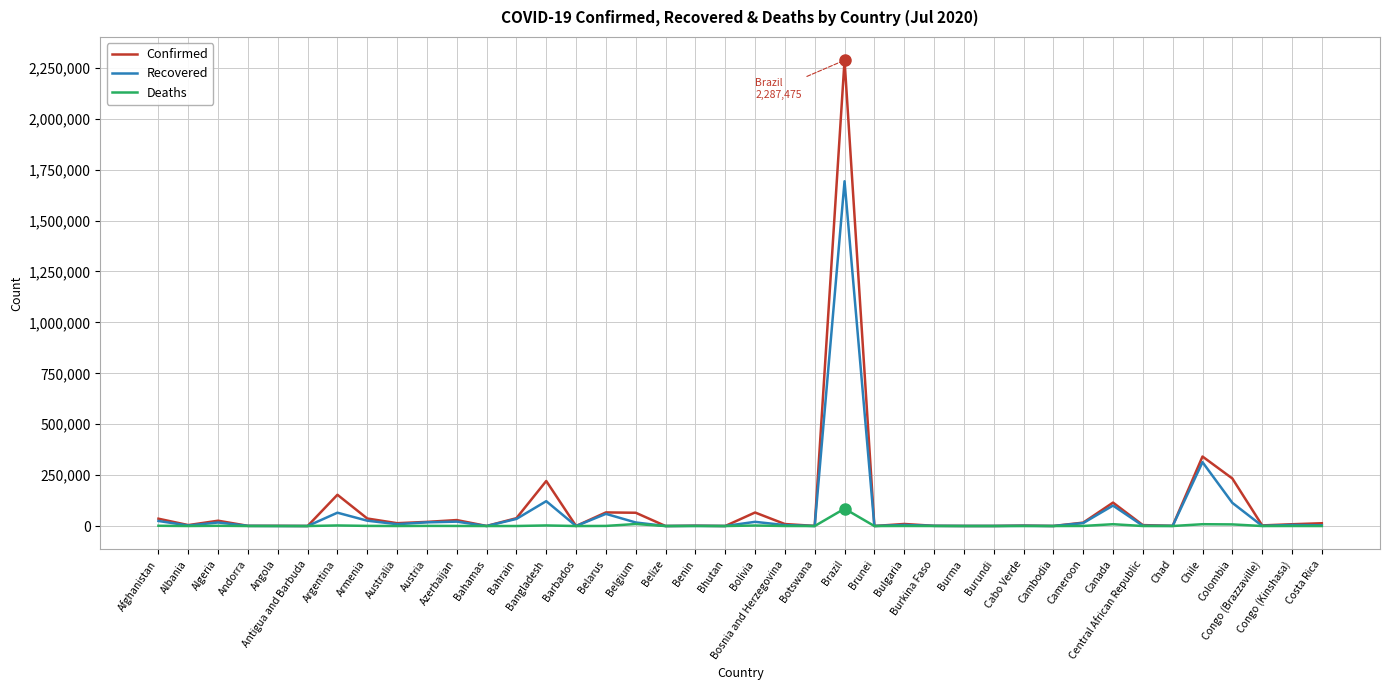

Which series has the widest spread of values?

Confirmed